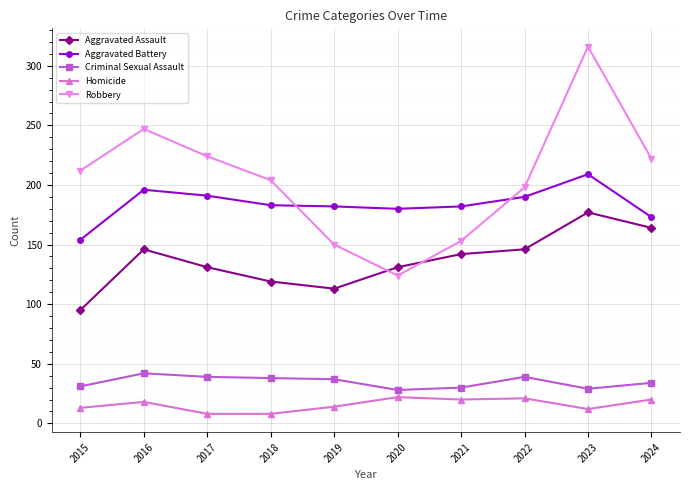

What value does the Robbery series have at 2021?

153